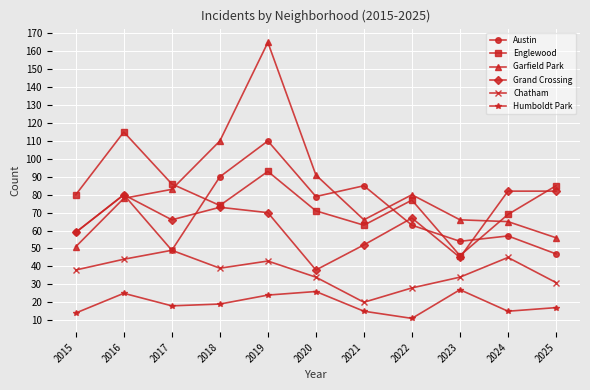

What is the difference between the highest and lowest values at 2022?

69